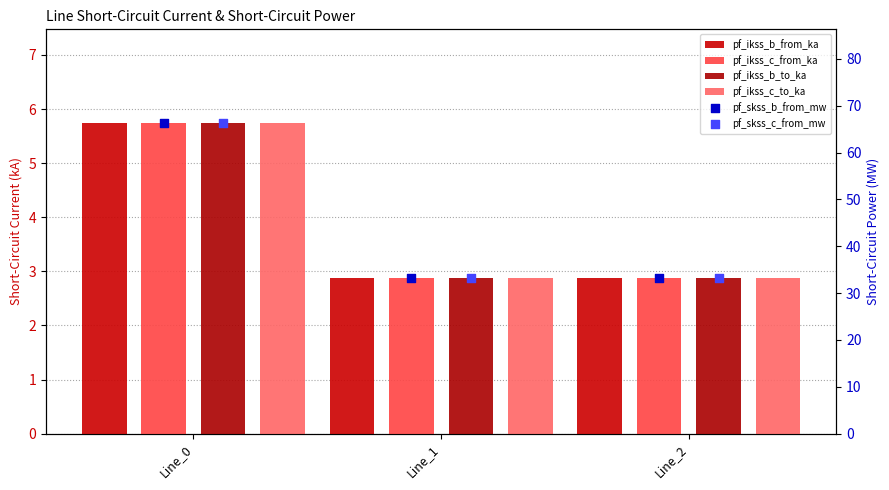

Which series has the largest total across all categories?

pf_skss_c_from_mw